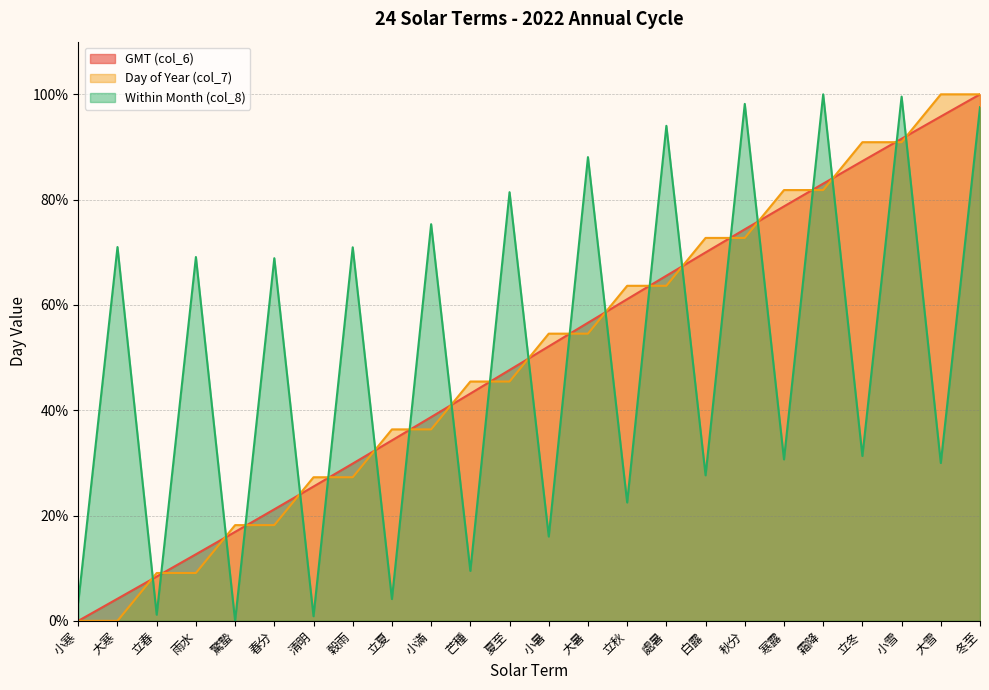

The GMT (col_6) series shows 0.0 at 小寒. True or false?

True